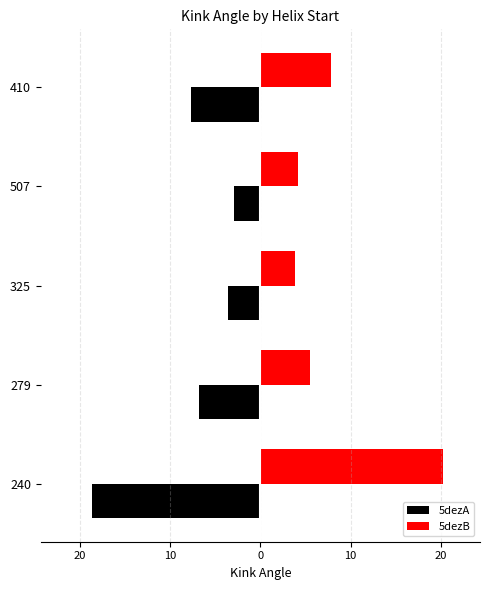

Which series has the largest total across all categories?

5dezB